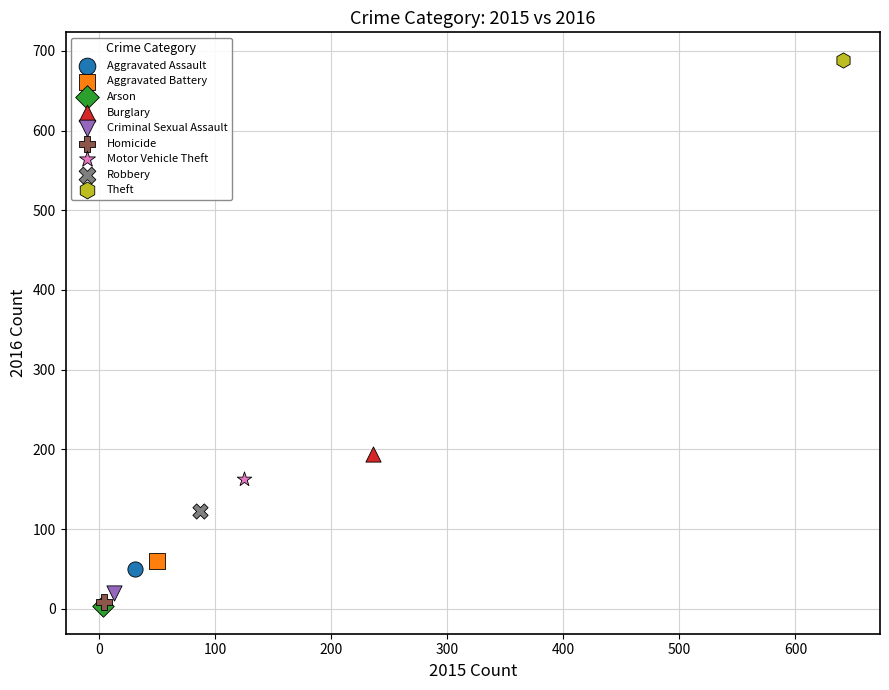

What are all the series names shown in the legend?

Aggravated Assault, Aggravated Battery, Arson, Burglary, Criminal Sexual Assault, Homicide, Motor Vehicle Theft, Robbery, Theft